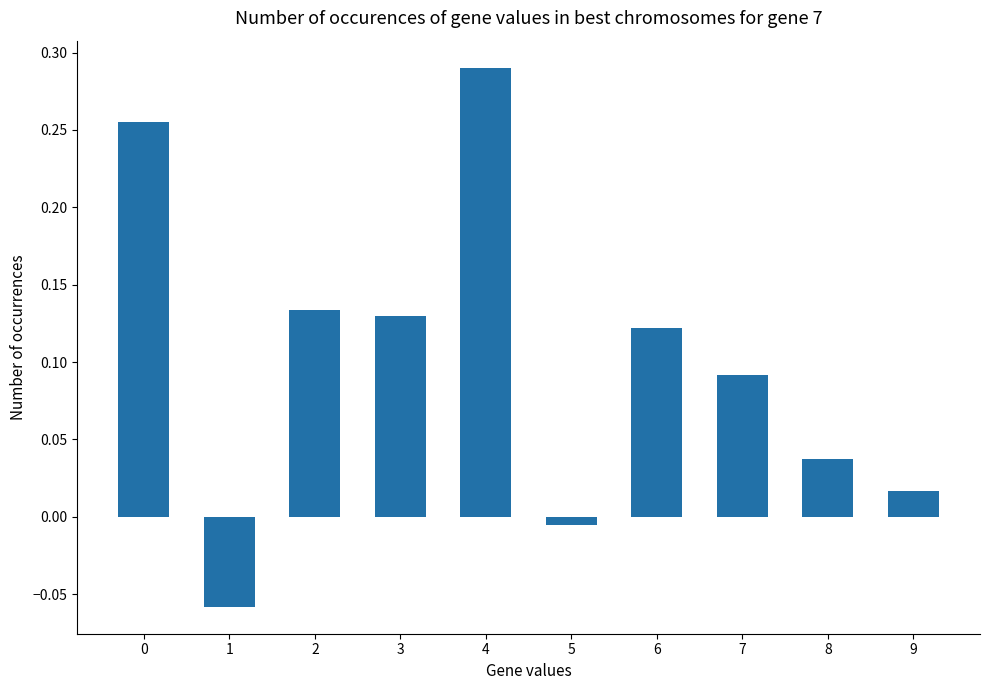

The value at 7 is 0.2. True or false?

False